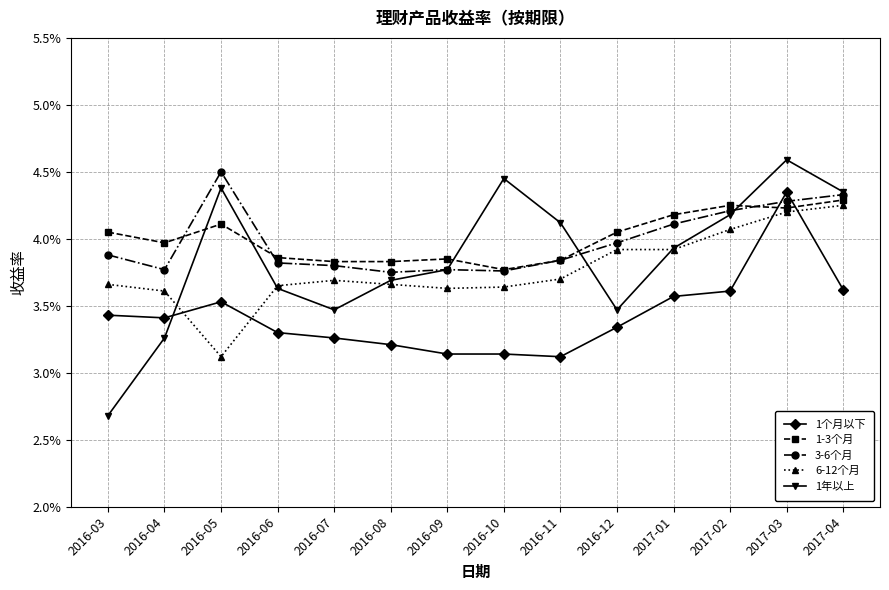

What are all the series names shown in the legend?

1个月以下, 1-3个月, 3-6个月, 6-12个月, 1年以上